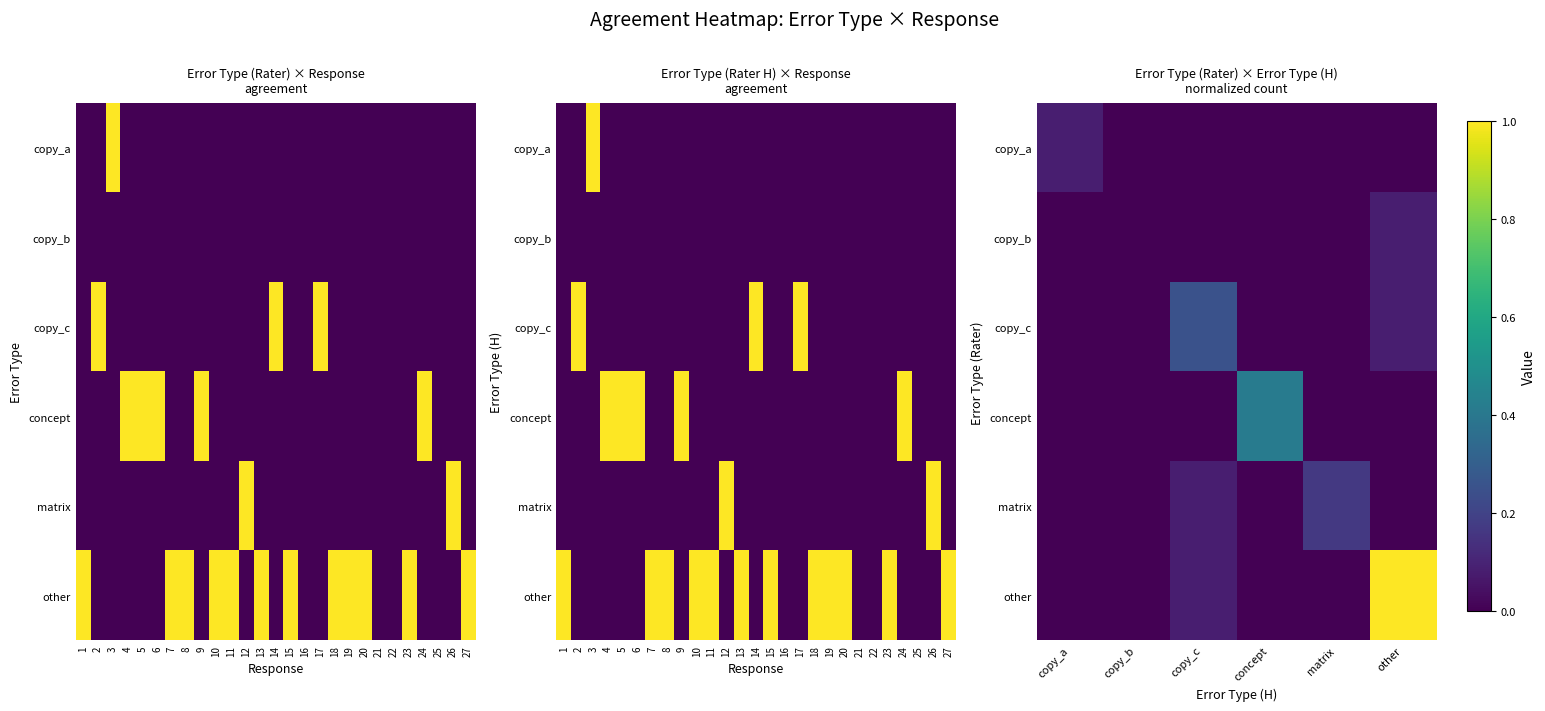

Between copy_c and copy_b, which is larger?

copy_c